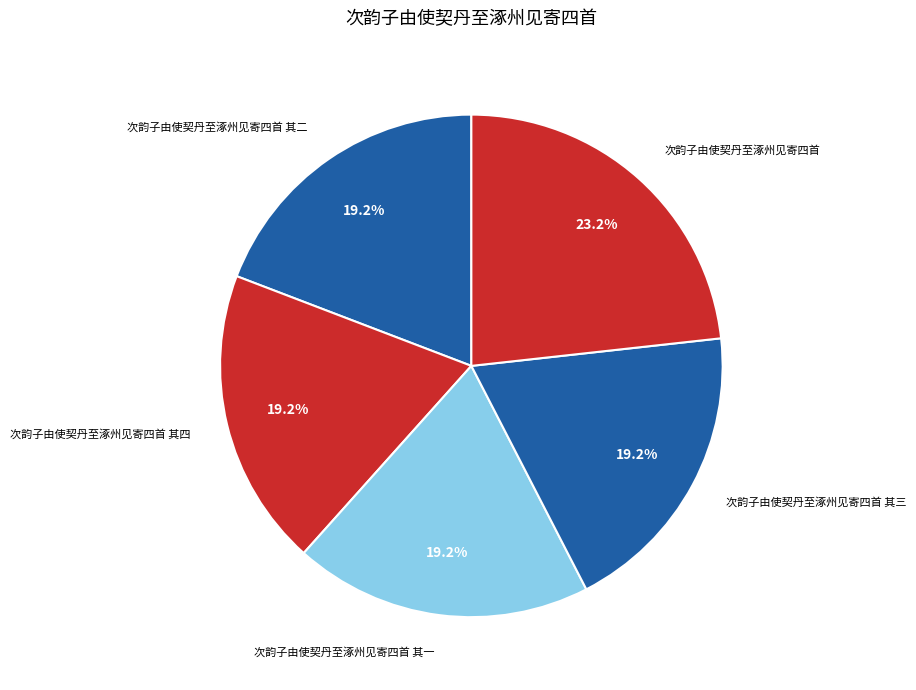

Does 次韵子由使契丹至涿州见寄四首 其四 account for over 50% of the chart?

No